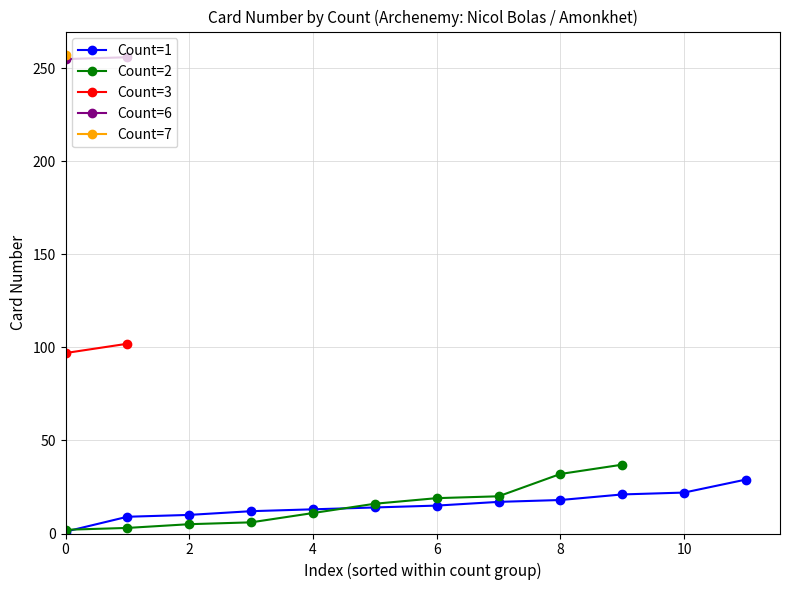

True or false: Count=2 has a value of 13 at 8.

False